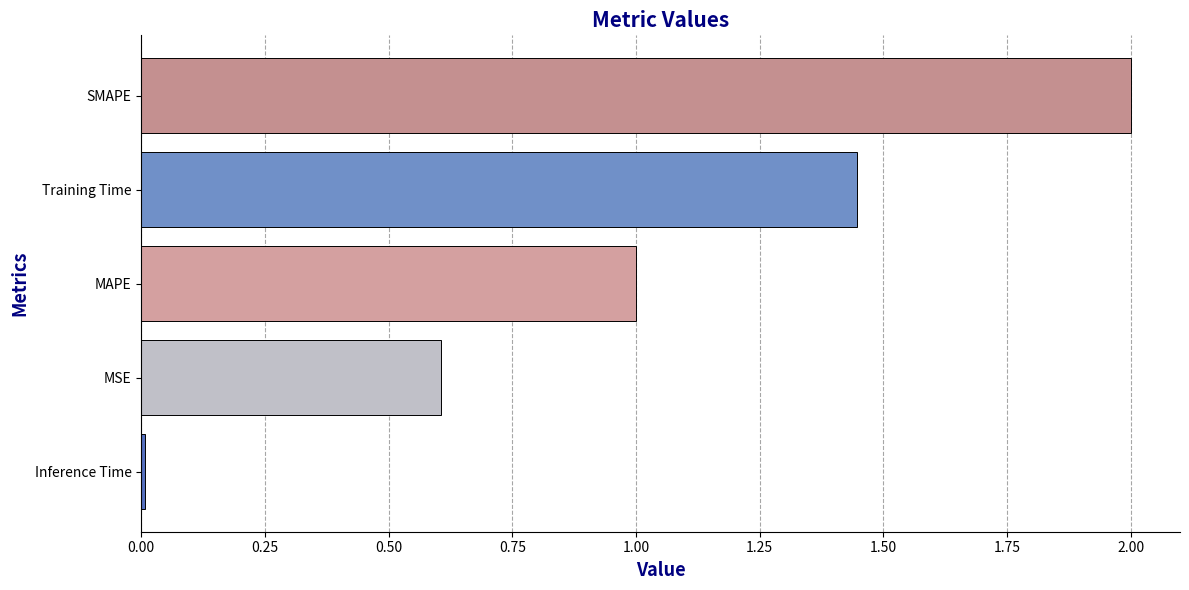

How many categories are shown in the chart?

5